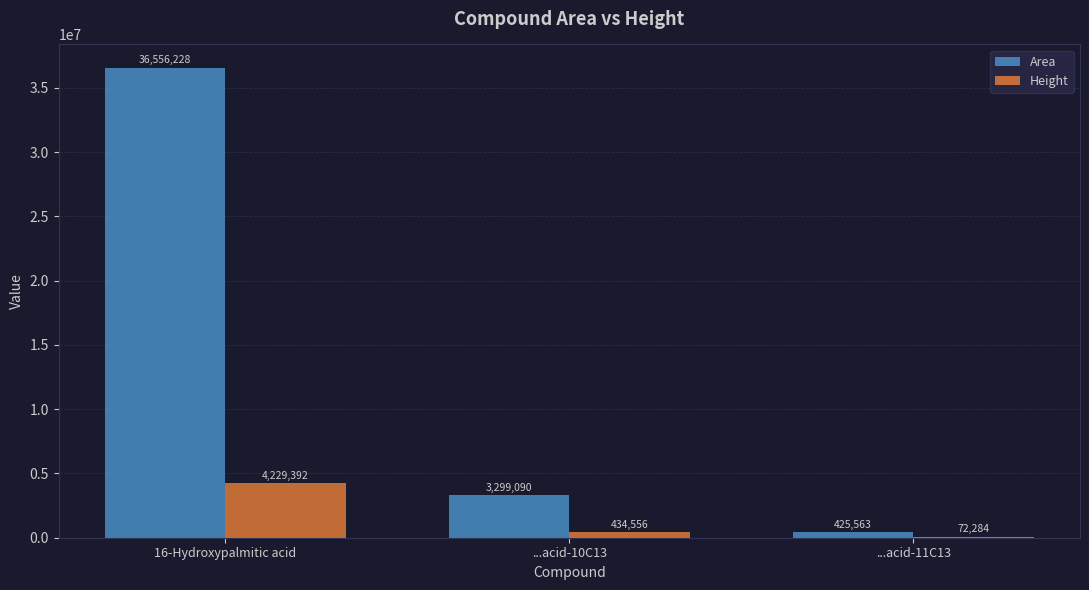

What is the highest value of the Height series?

4229392